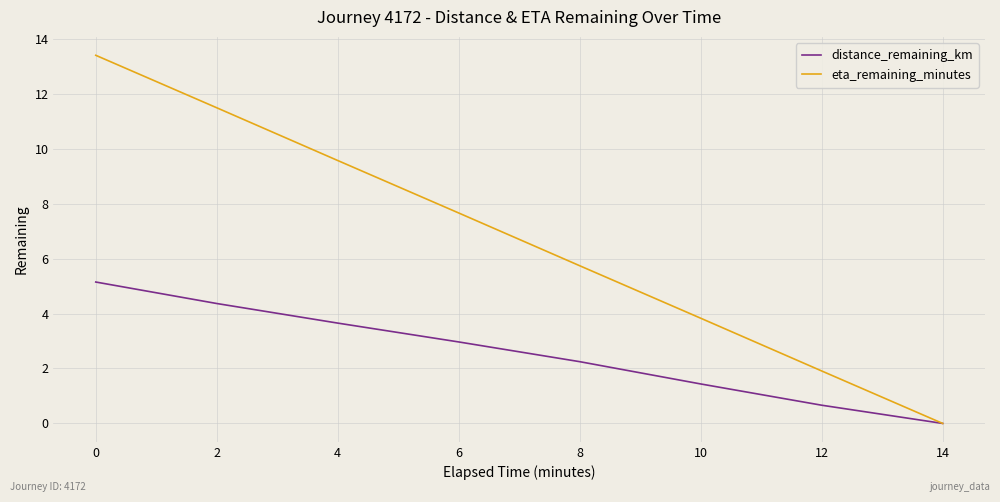

What is the difference between the maximum and second lowest values in the eta_remaining_minutes series?

11.5